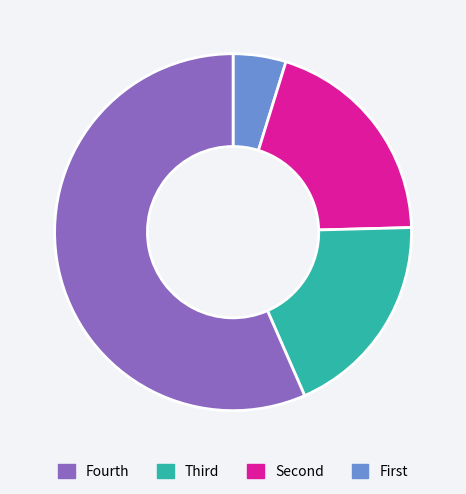

Does any single category account for the majority?

Yes